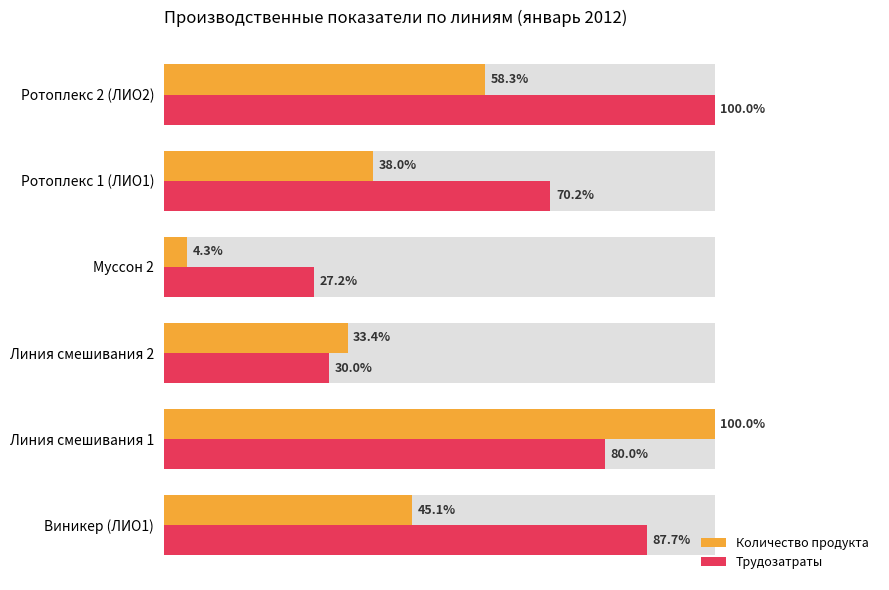

What is the value of the Трудозатраты bar at the 3rd from the left?

30.0